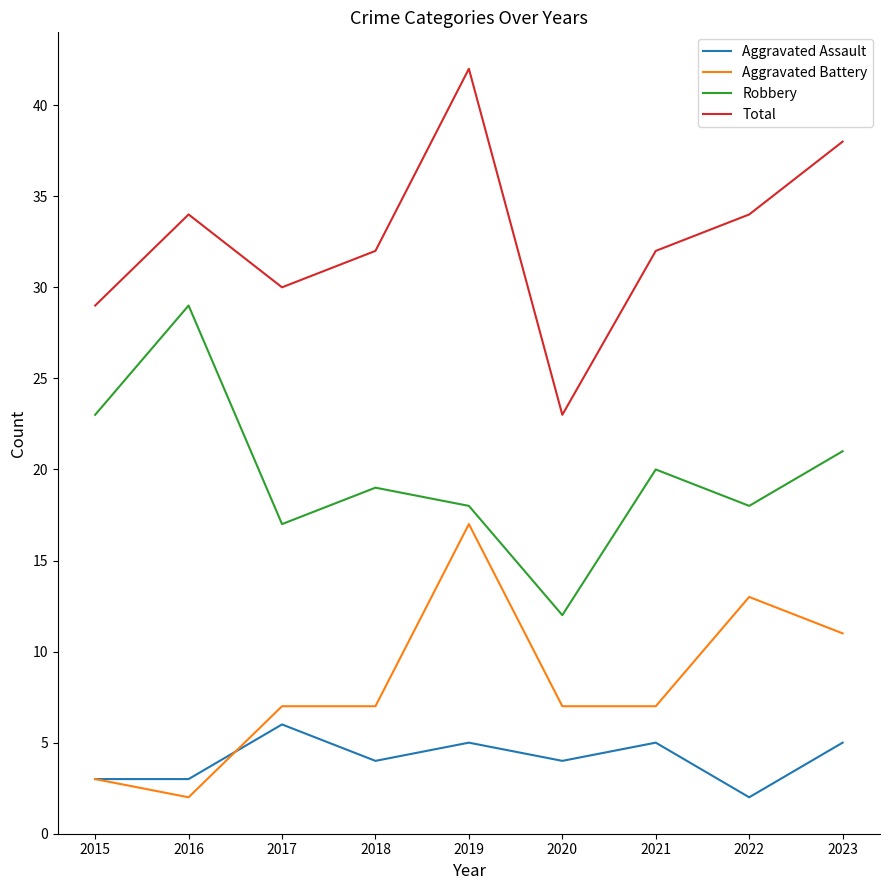

Reading left to right, what are all the values shown in this chart?

Aggravated Assault: 2015=3	2016=3	2017=6	2018=4	2019=5	2020=4	2021=5	2022=2	2023=5
Aggravated Battery: 2015=3	2016=2	2017=7	2018=7	2019=17	2020=7	2021=7	2022=13	2023=11
Robbery: 2015=23	2016=29	2017=17	2018=19	2019=18	2020=12	2021=20	2022=18	2023=21
Total: 2015=29	2016=34	2017=30	2018=32	2019=42	2020=23	2021=32	2022=34	2023=38